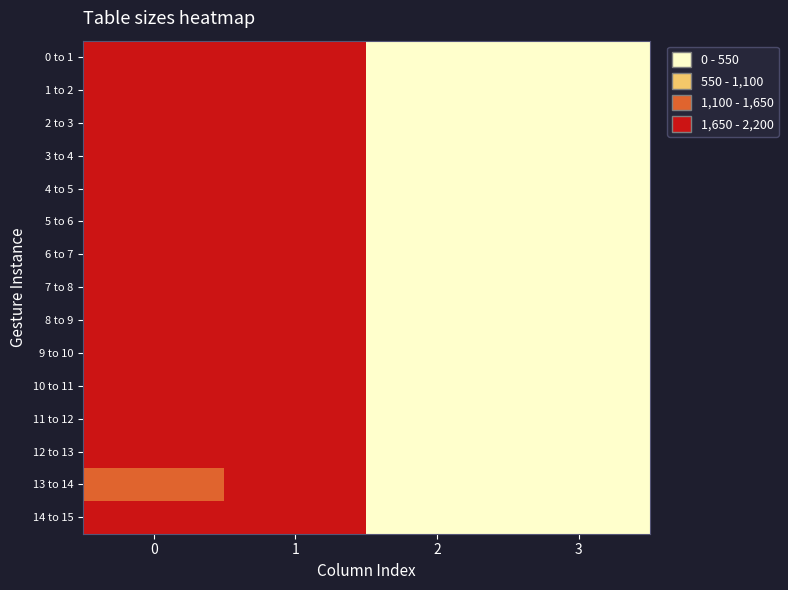

What value does the row4 series have at 1?

1851.2